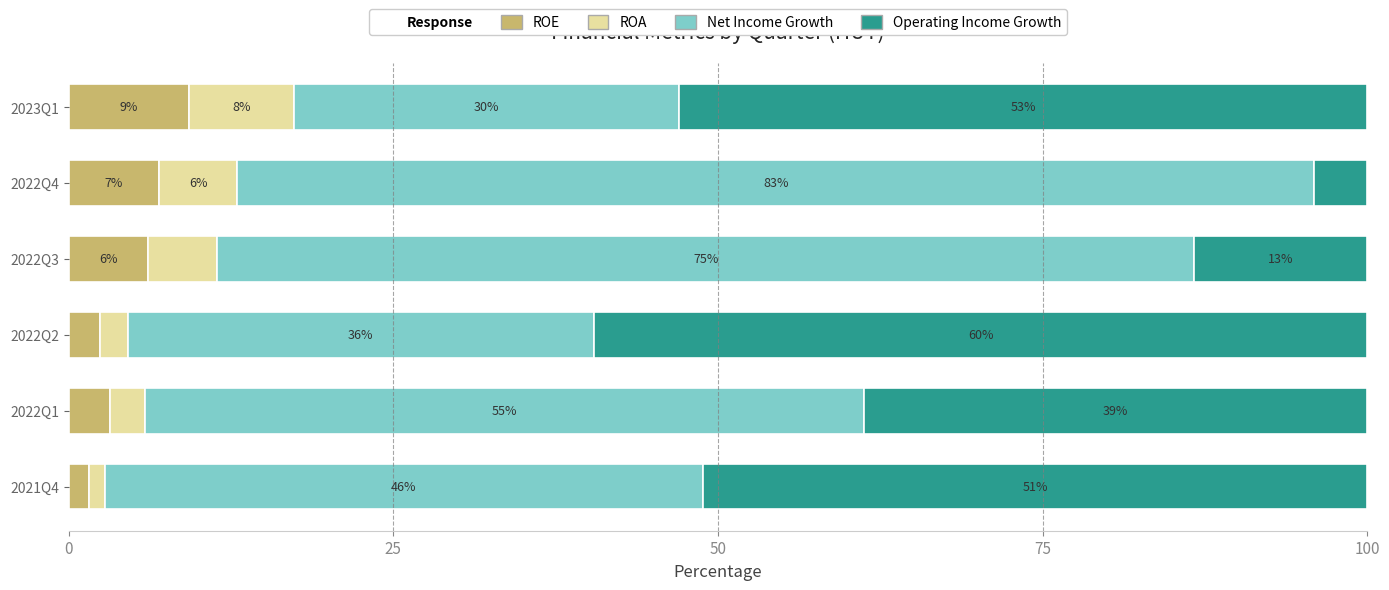

Which category has the highest value in the ROE series?

2023Q1